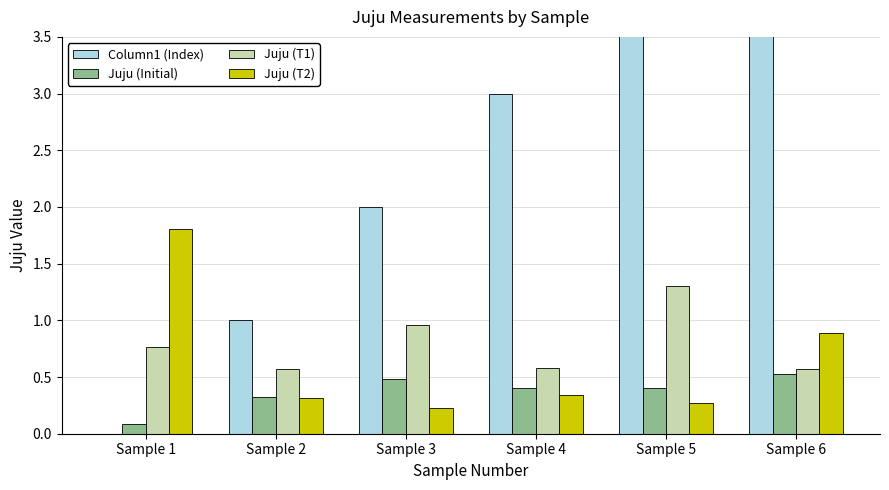

Which category has the lowest value in the Column1 (Index) series?

Sample 1